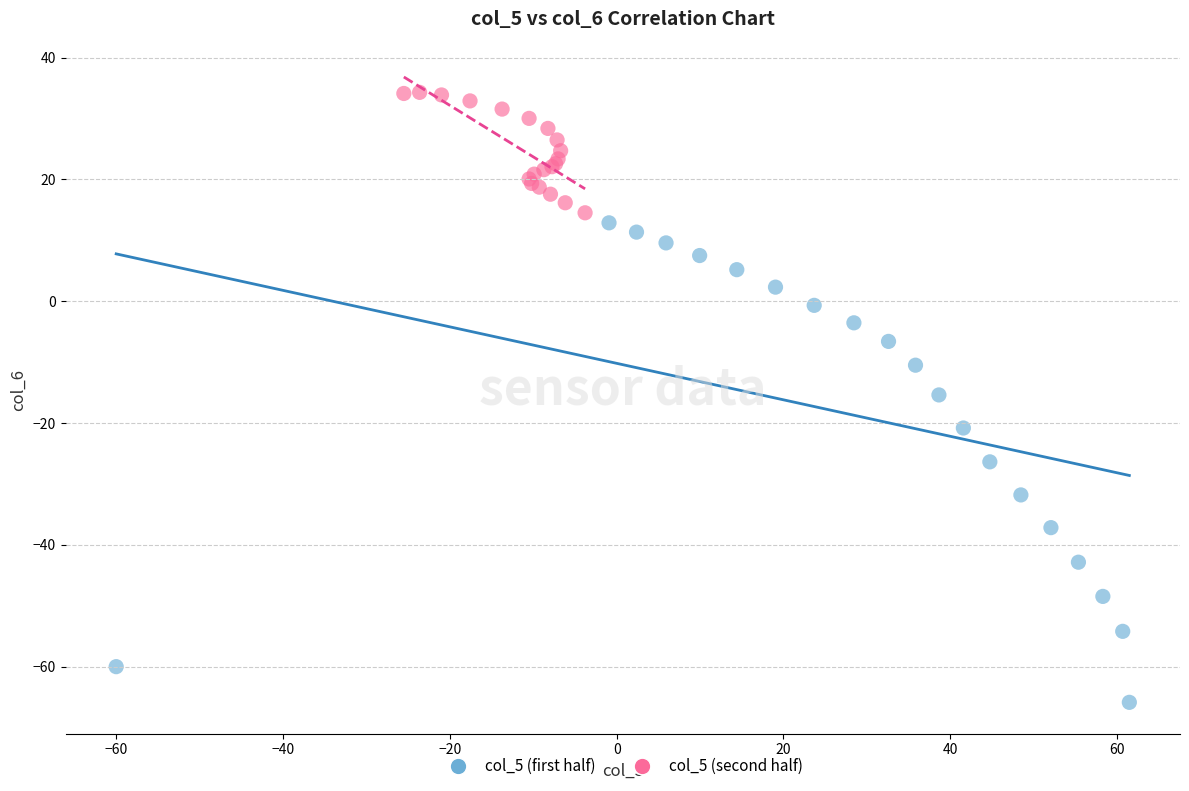

What are all the series names shown in the legend?

col_5 (first half), col_5 (second half)